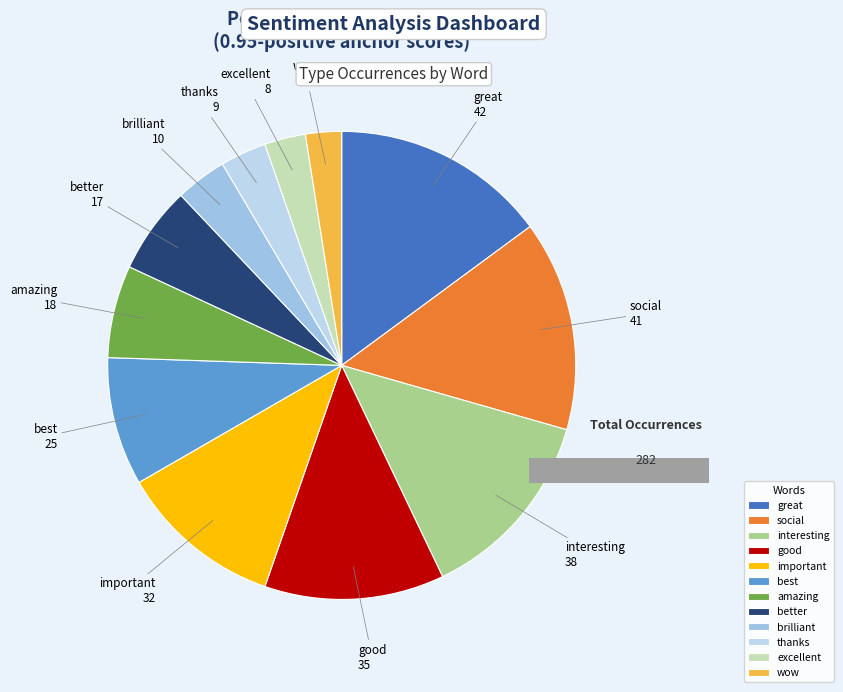

What is the ratio of the value at good to the value at brilliant?

3.5